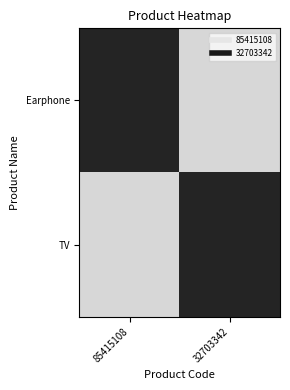

Reading left to right, list all the values displayed in this chart.

Earphone: 85415108=60	32703342=11
TV: 85415108=11	32703342=60